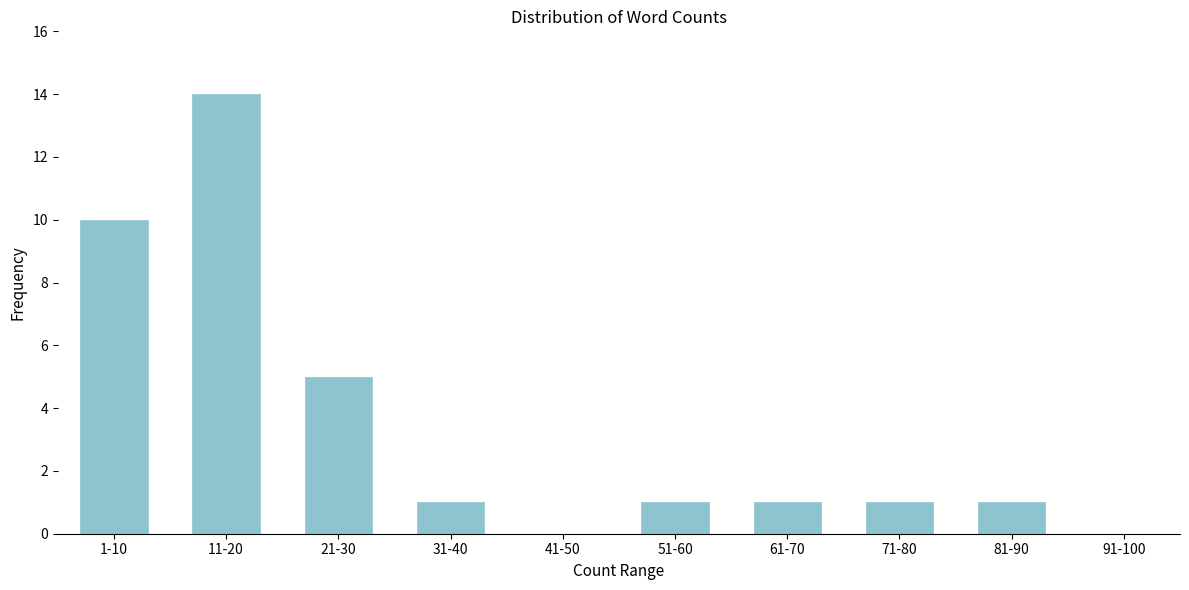

Reading left to right, list all the values displayed in this chart.

1-10=10	11-20=14	21-30=5	31-40=1	41-50=0	51-60=1	61-70=1	71-80=1	81-90=1	91-100=0